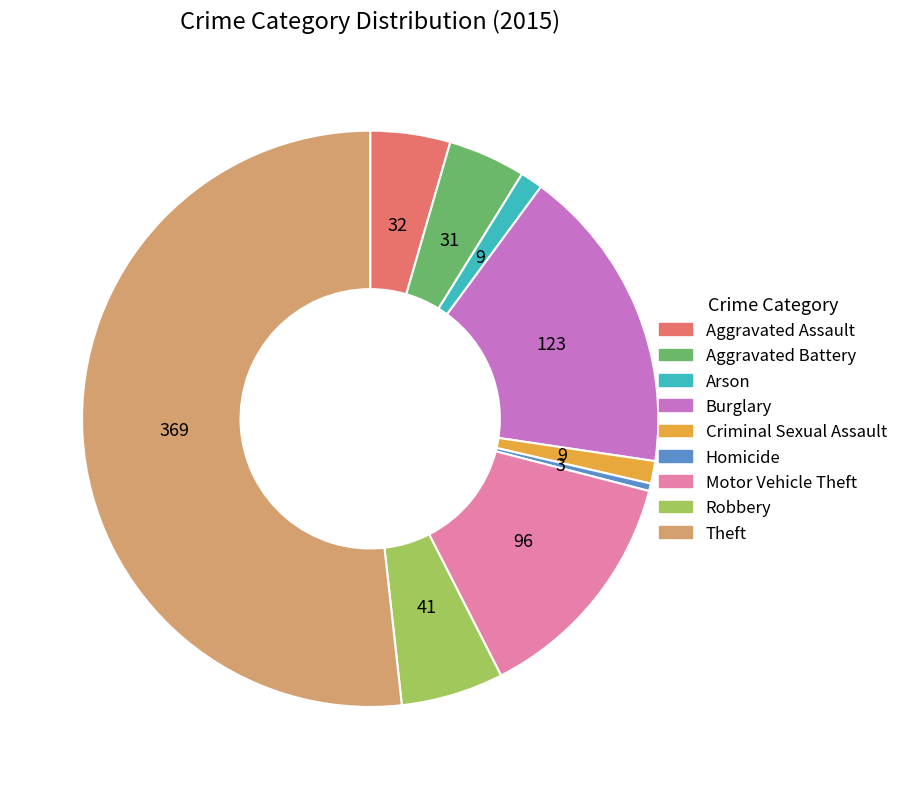

True or false: Robbery accounts for 1% of the total.

False